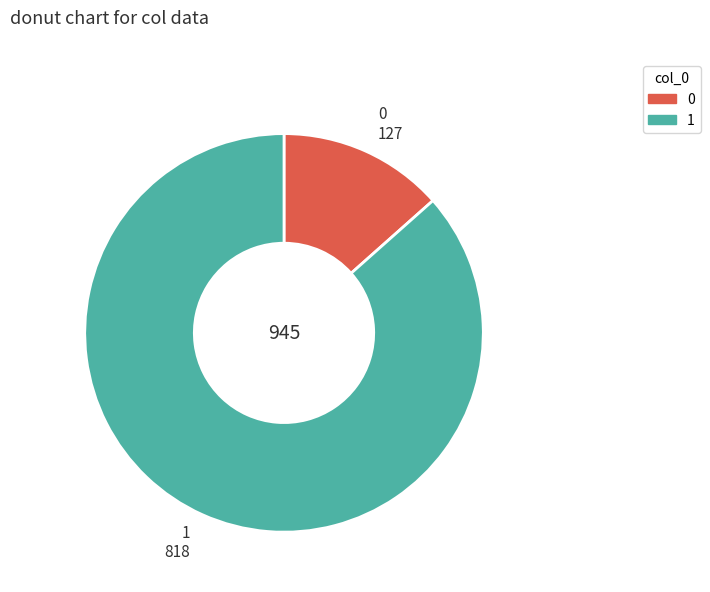

Is the sum of 1 and 0 greater than half?

Yes